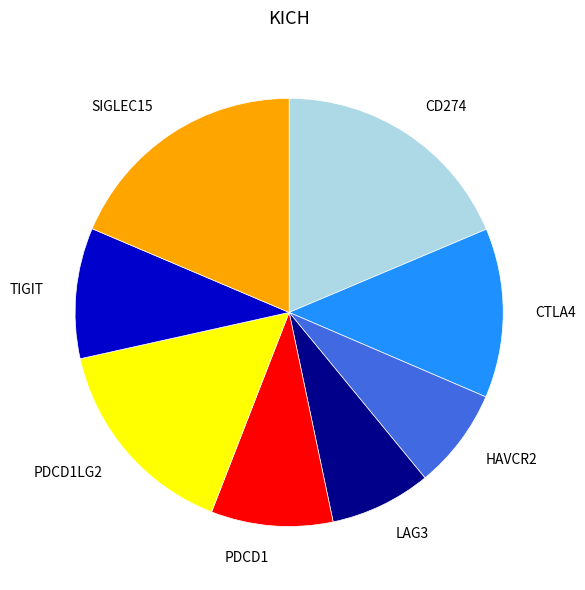

Which has a higher value, PDCD1LG2 or LAG3?

PDCD1LG2